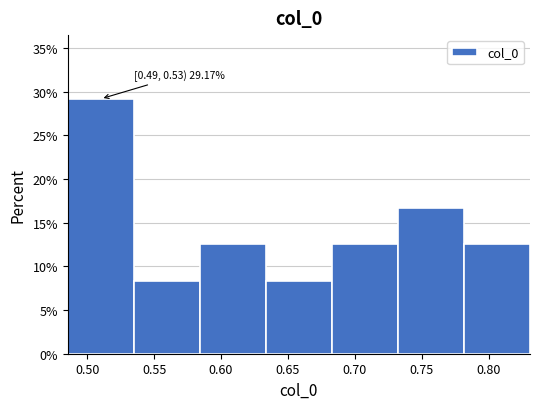

Which range on the x-axis has the tallest bar?

0.485 to 0.535